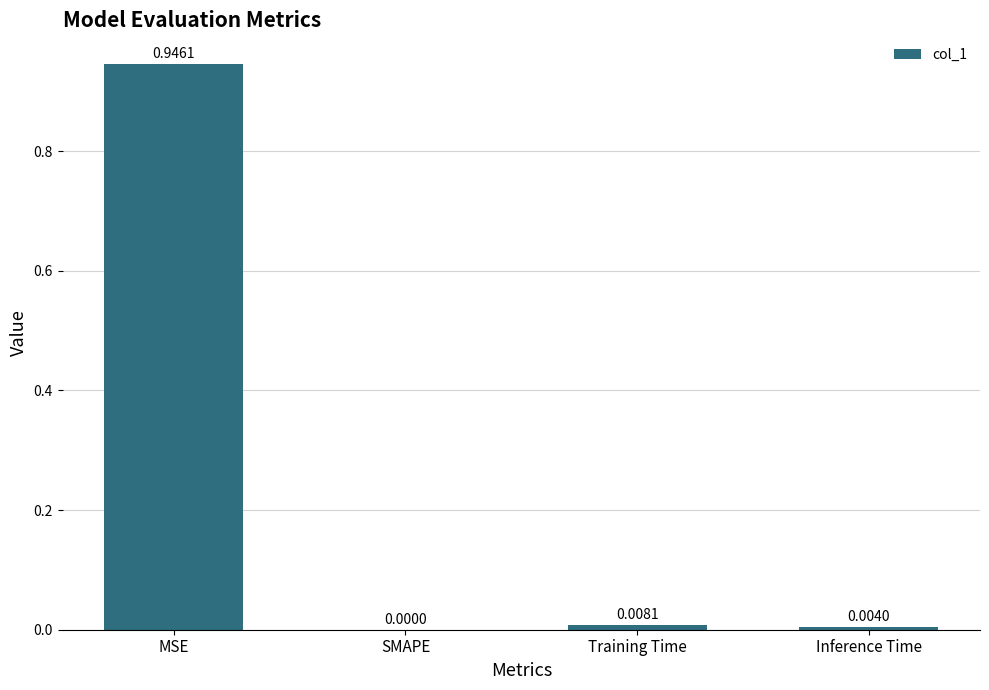

What is the change in value from MSE to SMAPE?

-0.9